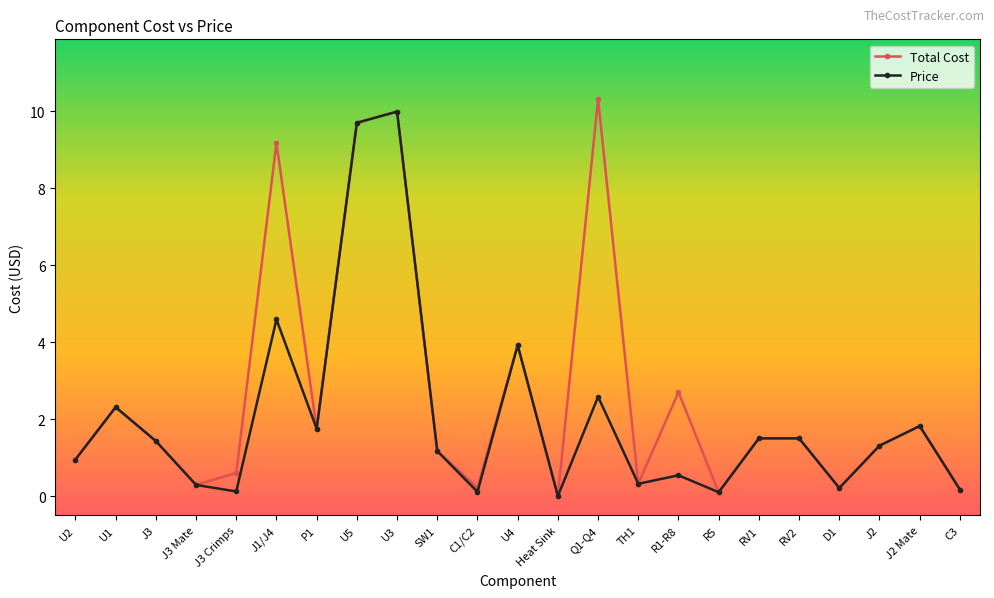

True or false: Total Cost has more than 1 points higher than both neighbors.

True